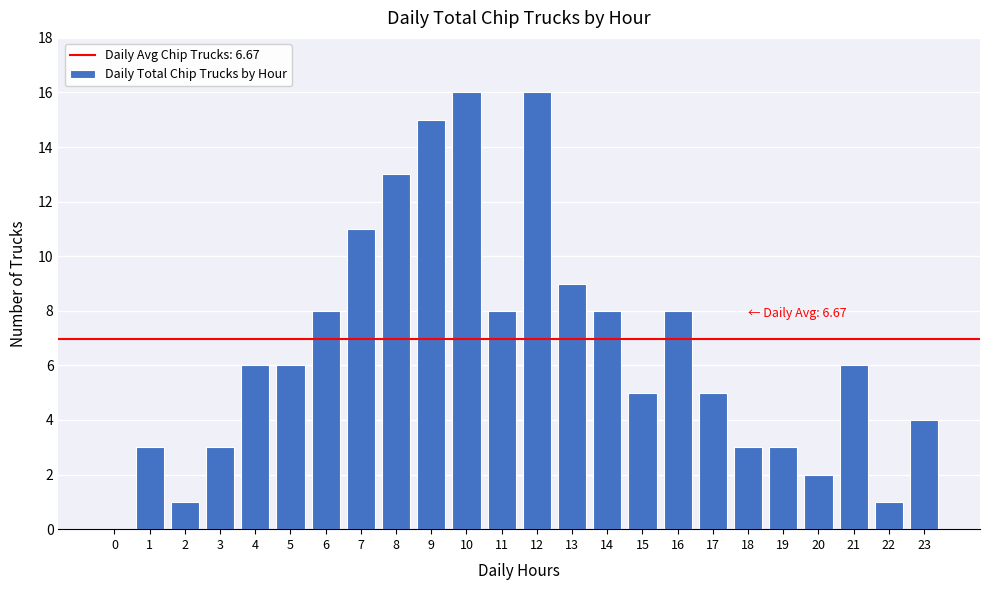

Reading right to left, what are all the values shown in this chart?

23=4	22=1	21=6	20=2	19=3	18=3	17=5	16=8	15=5	14=8	13=9	12=16	11=8	10=16	9=15	8=13	7=11	6=8	5=6	4=6	3=3	2=1	1=3	0=0